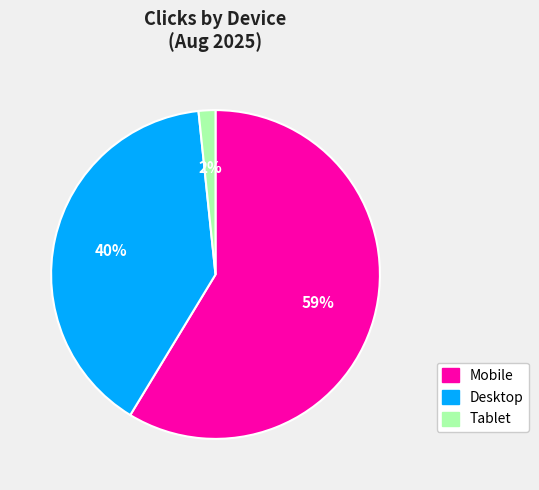

To the nearest percent, what percentage of the pie is Desktop?

40%